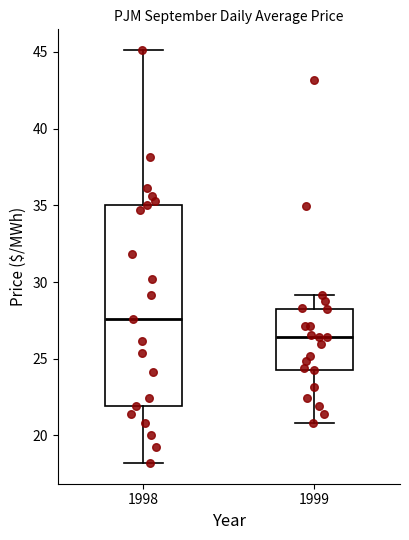

Reading left to right, transcribe this box plot: for each box, give where its median line is, the range the box spans, and where its two whiskers end, as read against the y-axis. The values are not printed on the chart, so give them approximately, as read against the axis.

1998: median 27.5, box 22.0 to 35.0, whiskers 18.0 to 45.0
1999: median 26.5, box 24.5 to 28.5, whiskers 21.0 to 29.0